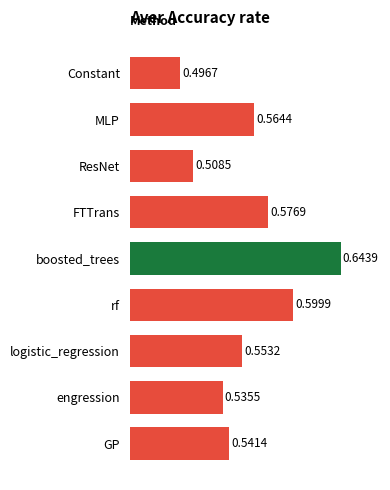

What is the difference between the maximum and minimum values?

0.1